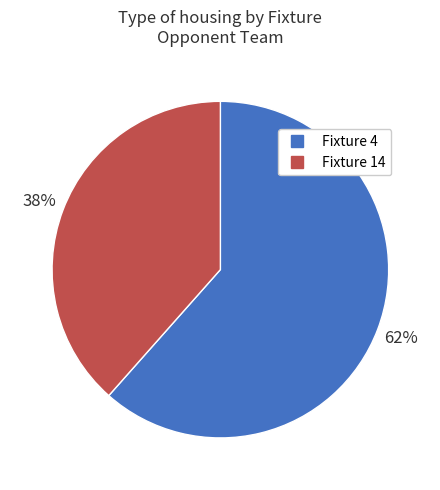

What is the ratio of the value at Fixture 14 to the value at Fixture 4?

0.6